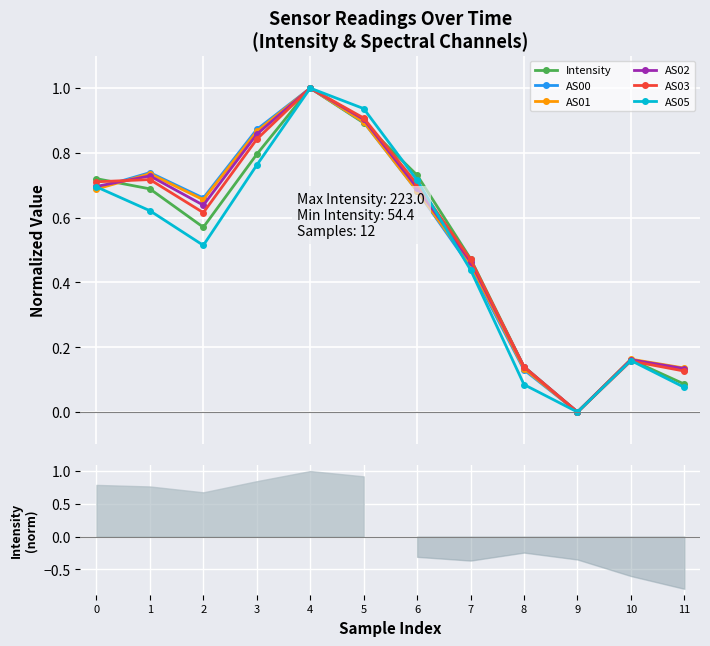

At which category does Intensity reach its first local valley?

2